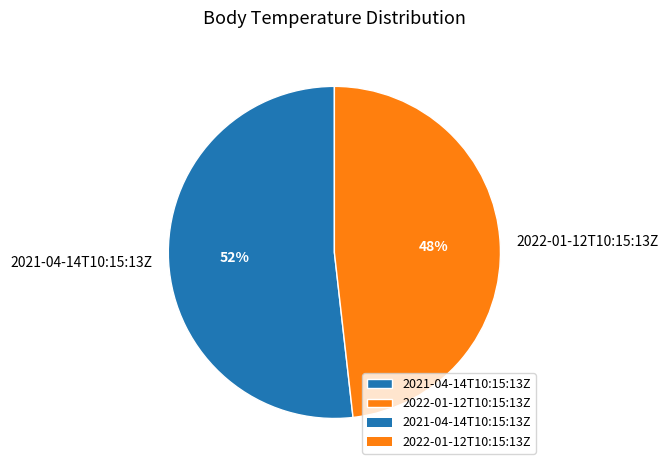

How many slices are in this pie chart?

2